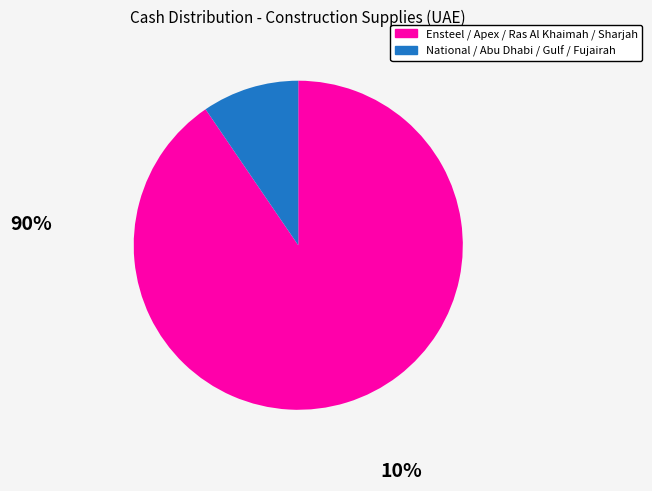

Does any single category account for the majority?

Yes